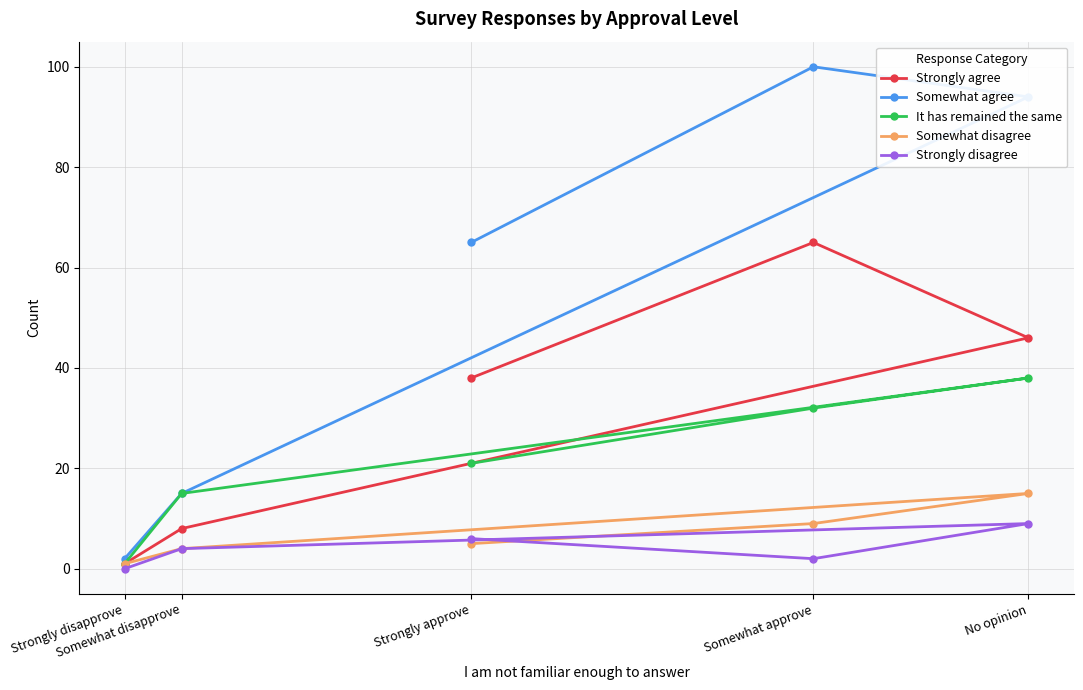

What is the label of the 3rd point from the right?

Strongly approve